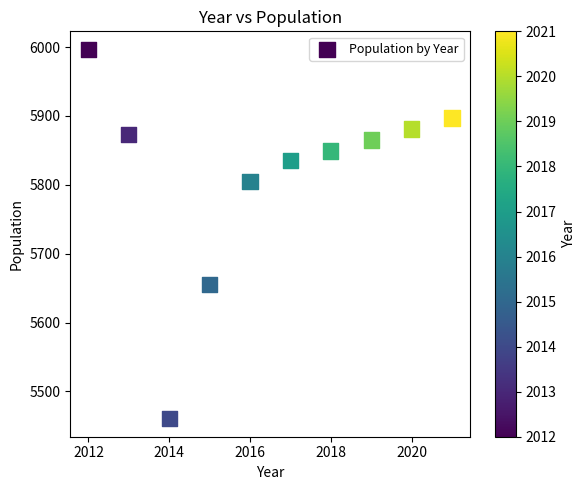

What is the average Y value?

5812